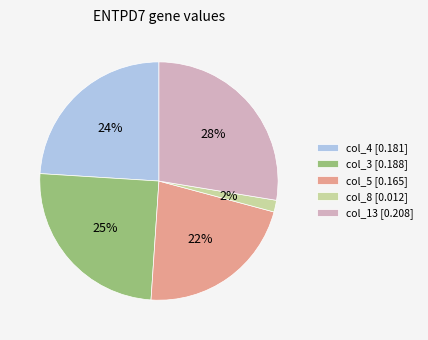

Is it true that col_3 is 19% of the pie?

False